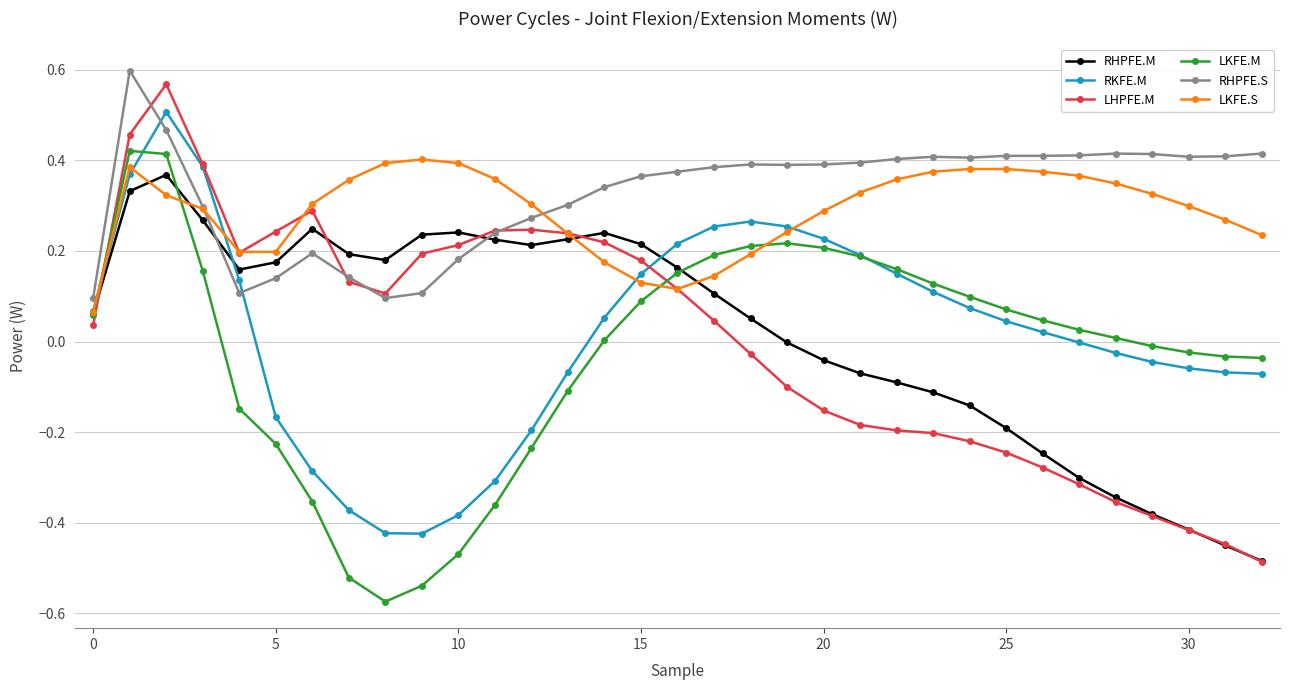

Which series has the largest range (max minus min)?

LHPFE.M